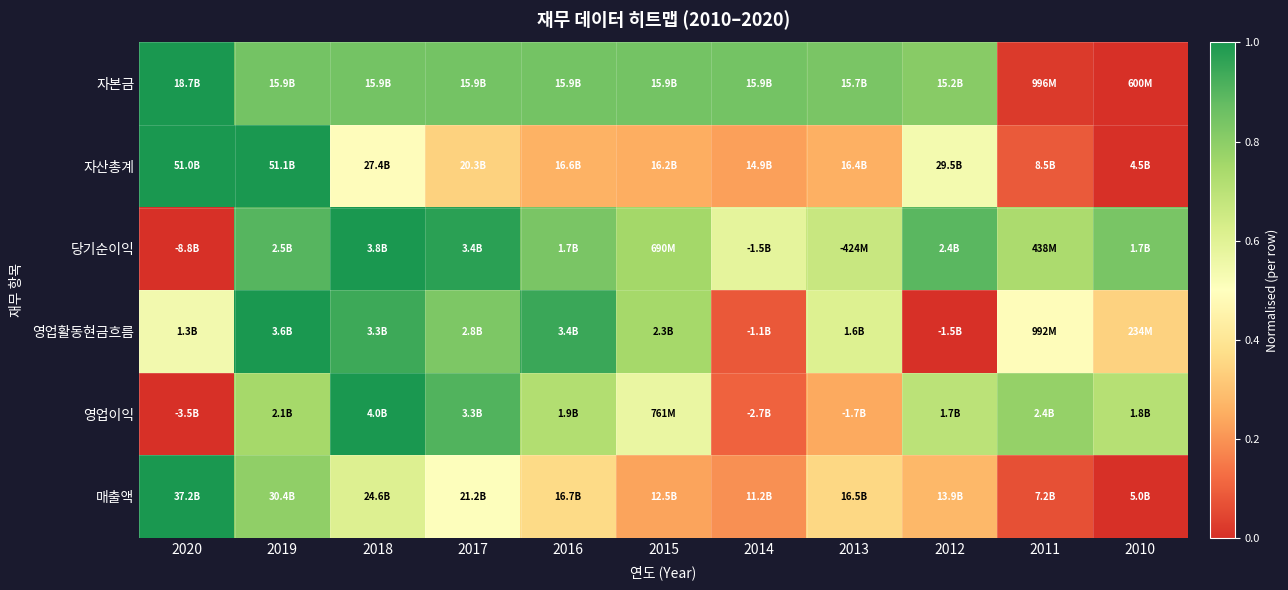

Reading right to left, extract all data points from this chart.

자본금: 2010=0.0	2011=0.0	2012=0.8	2013=0.8	2014=0.8	2015=0.8	2016=0.8	2017=0.8	2018=0.8	2019=0.8	2020=1.0
자산총계: 2010=0.0	2011=0.1	2012=0.5	2013=0.3	2014=0.2	2015=0.3	2016=0.3	2017=0.3	2018=0.5	2019=1.0	2020=1.0
당기순이익: 2010=0.8	2011=0.7	2012=0.9	2013=0.7	2014=0.6	2015=0.8	2016=0.8	2017=1.0	2018=1.0	2019=0.9	2020=0.0
영업활동현금흐름: 2010=0.3	2011=0.5	2012=0.0	2013=0.6	2014=0.1	2015=0.7	2016=0.9	2017=0.8	2018=0.9	2019=1.0	2020=0.5
영업이익: 2010=0.7	2011=0.8	2012=0.7	2013=0.2	2014=0.1	2015=0.6	2016=0.7	2017=0.9	2018=1.0	2019=0.7	2020=0.0
매출액: 2010=0.0	2011=0.1	2012=0.3	2013=0.4	2014=0.2	2015=0.2	2016=0.4	2017=0.5	2018=0.6	2019=0.8	2020=1.0